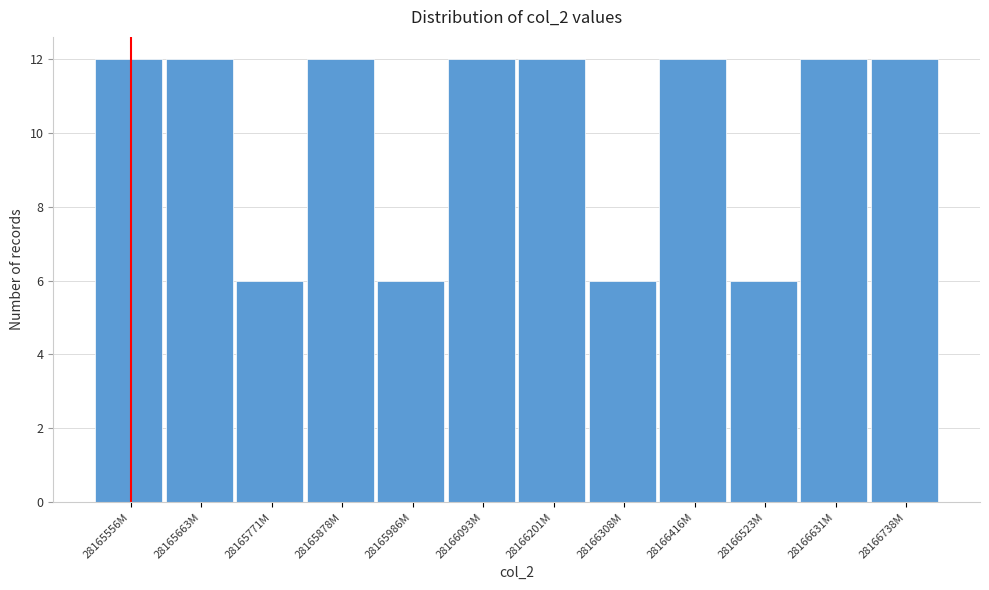

Reading right to left, list all the values displayed in this chart.

12	12	6	12	6	12	12	6	12	6	12	12